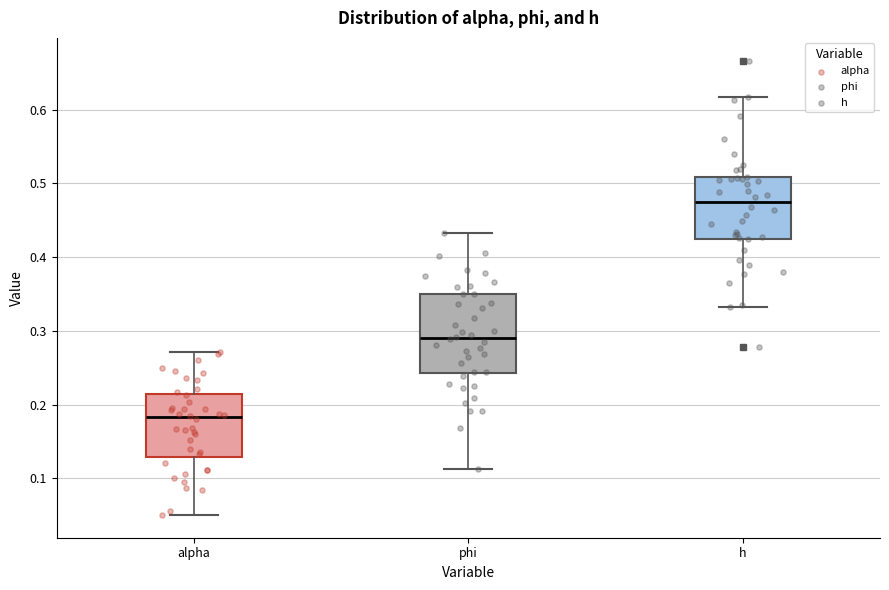

Comparing the boxes themselves (not the whiskers), which one is the tallest?

phi